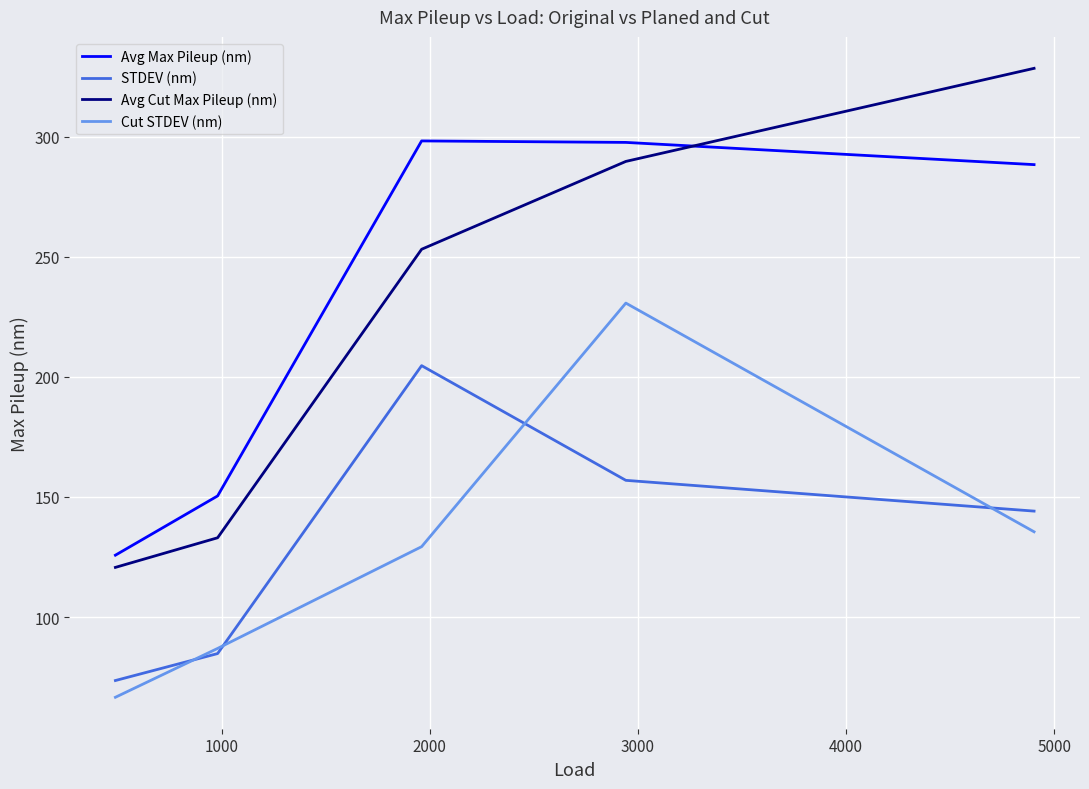

What is the minimum value for Avg Cut Max Pileup (nm)?

120.7